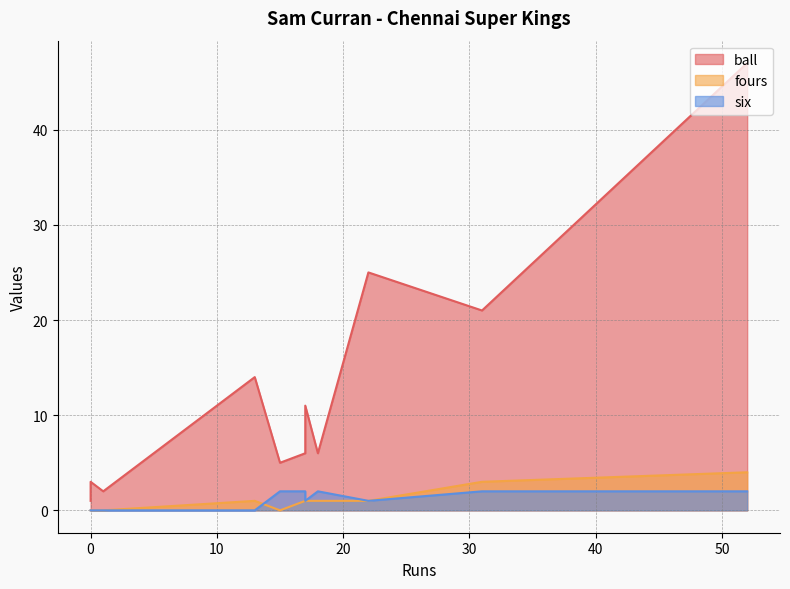

True or false: six and ball cross at least once.

False